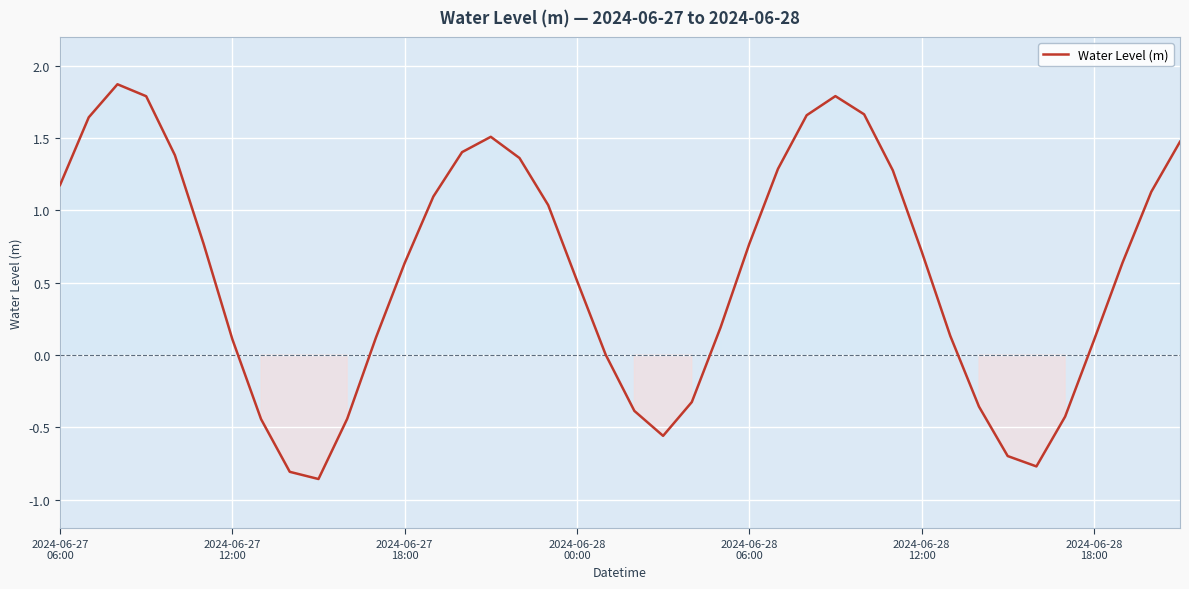

What is the greatest value displayed?

1.9